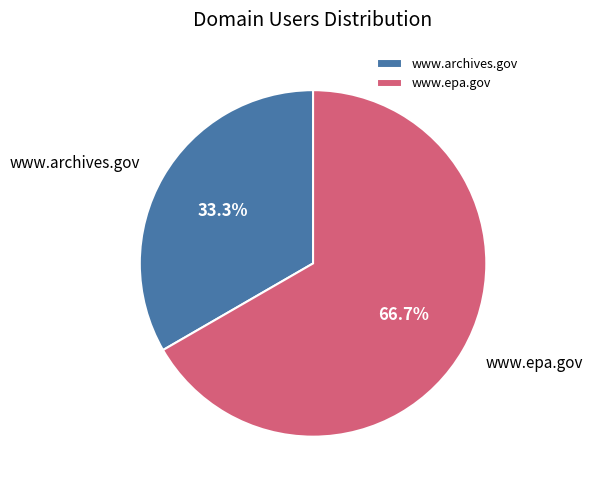

Which slice represents more than half of the pie?

www.epa.gov